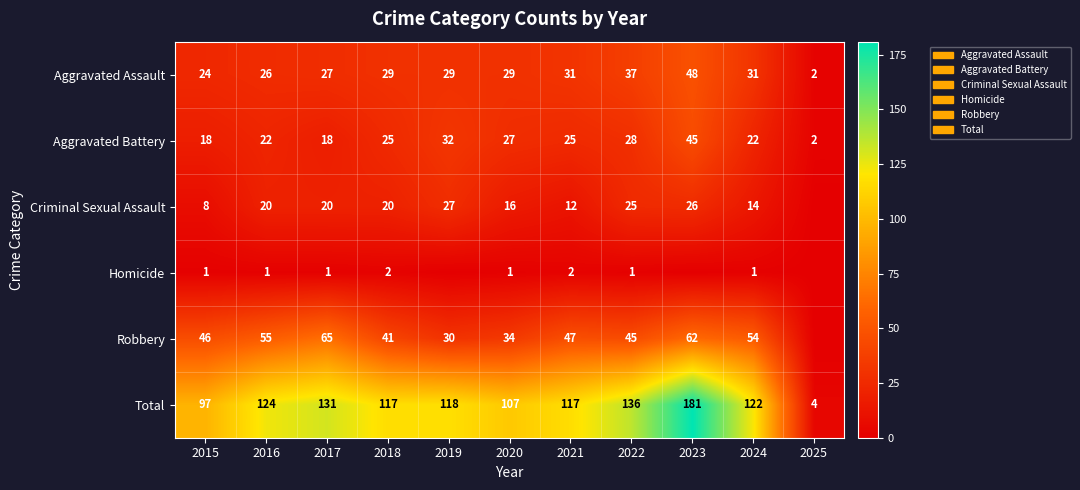

Which series changed the most between 2022 and 2024?

Total